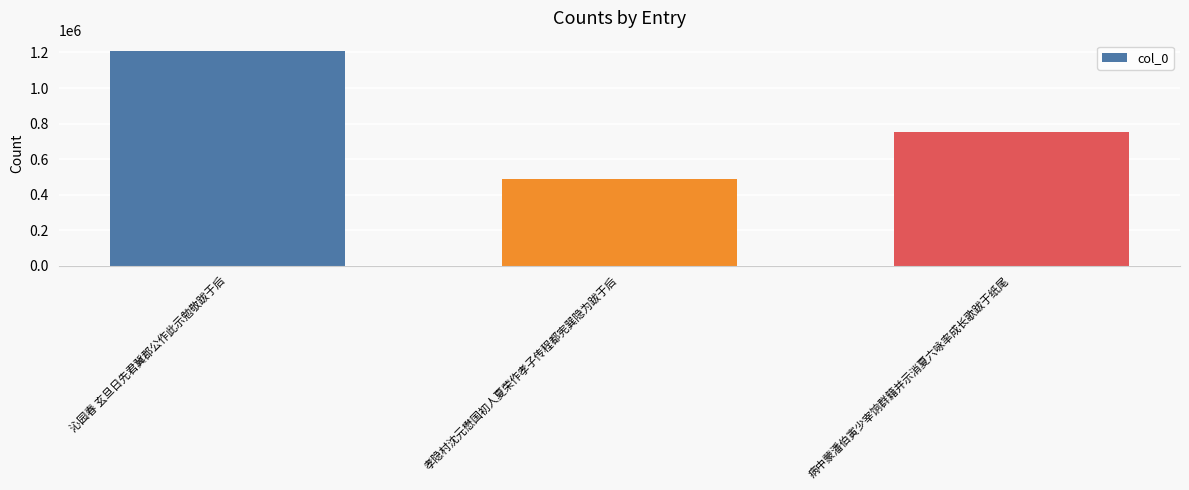

What position from the right is 沁园春 玄旦日先君冀郡公作此示勉敬跋于后?

3